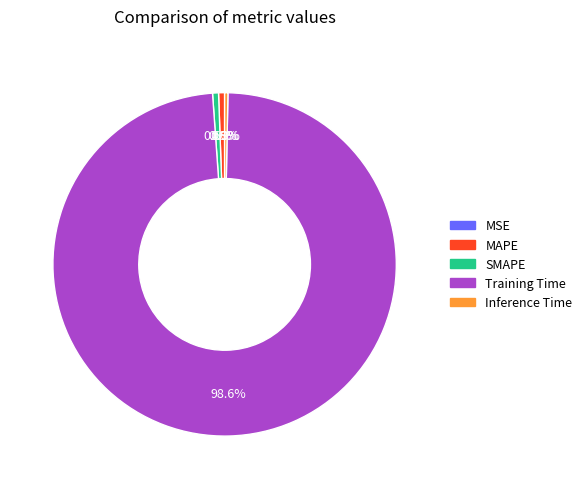

What percentage do MAPE and Inference Time together represent?

0.9%